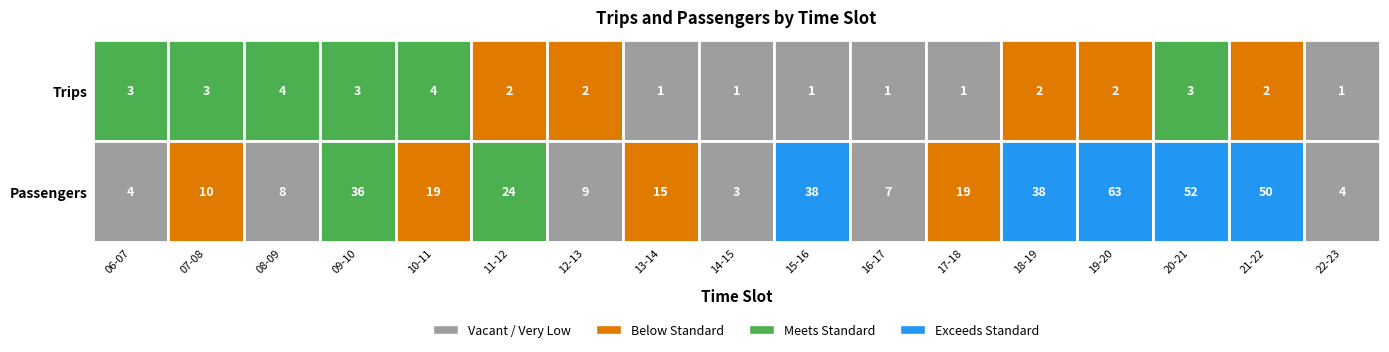

How many series are shown in this chart?

2